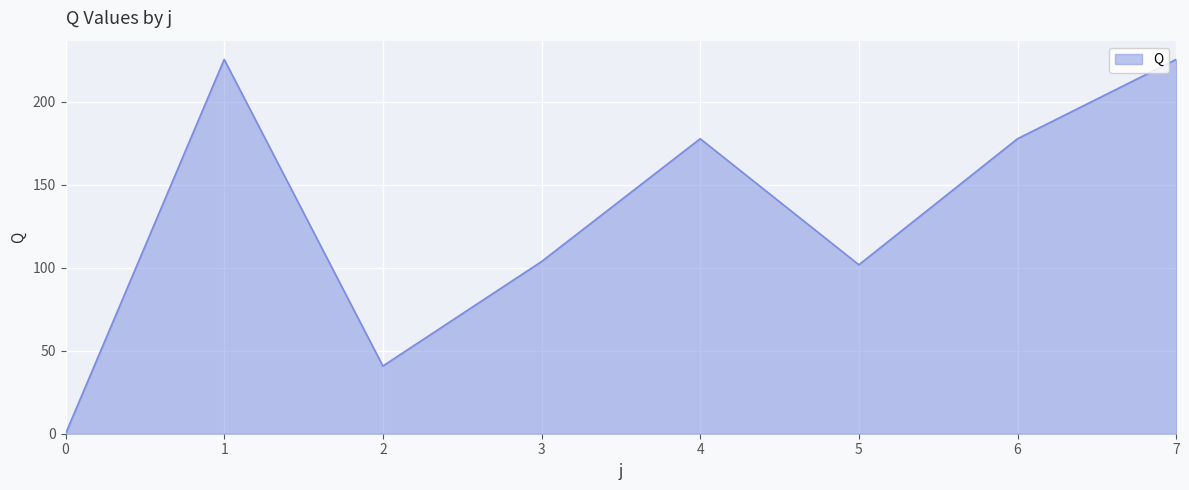

At which category does the data reach its first local peak?

1